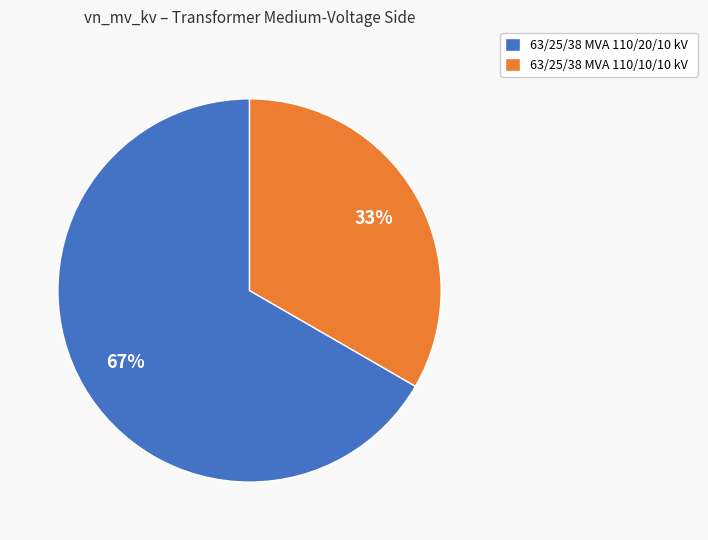

To the nearest percent, what is the average slice percentage?

50%